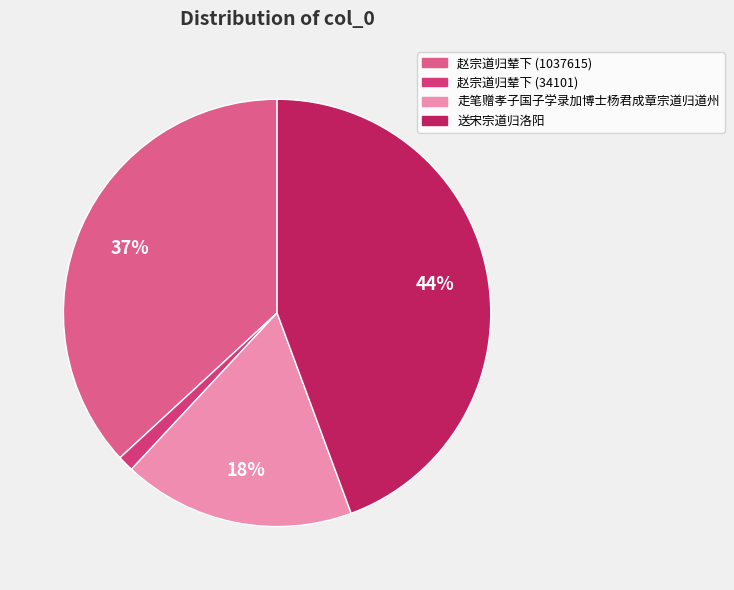

Is there a majority slice in this chart?

No